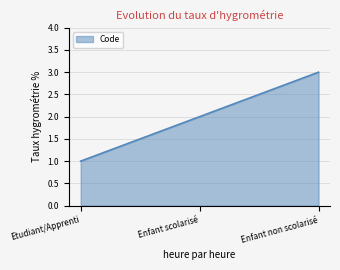

List the labels in order of value, largest first.

Enfant non scolarisé, Enfant scolarisé, Etudiant/Apprenti